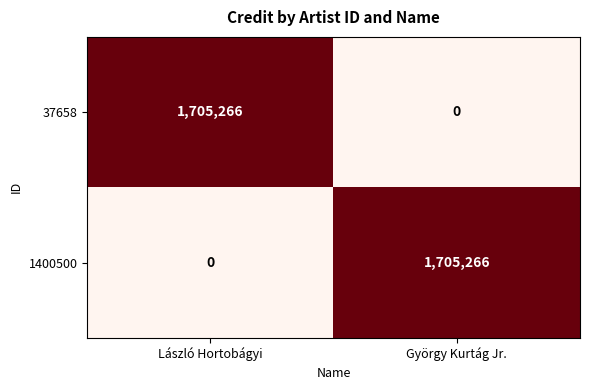

How many data points does each series have?

2